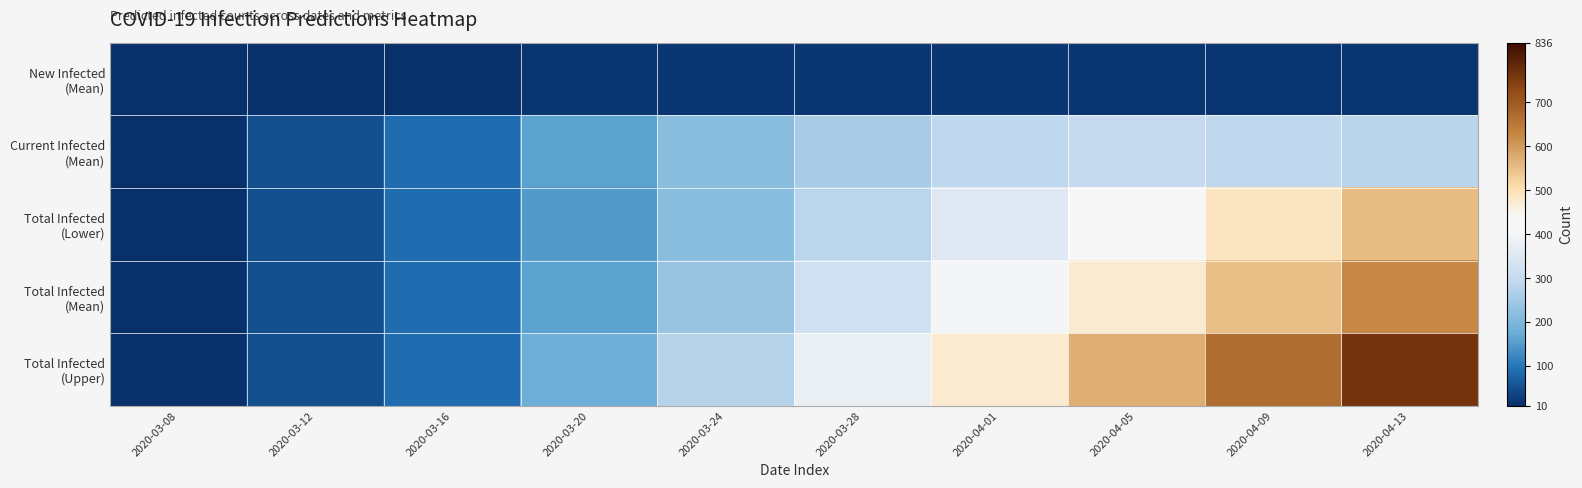

At which category is the sum across all series the highest?

2020-04-13